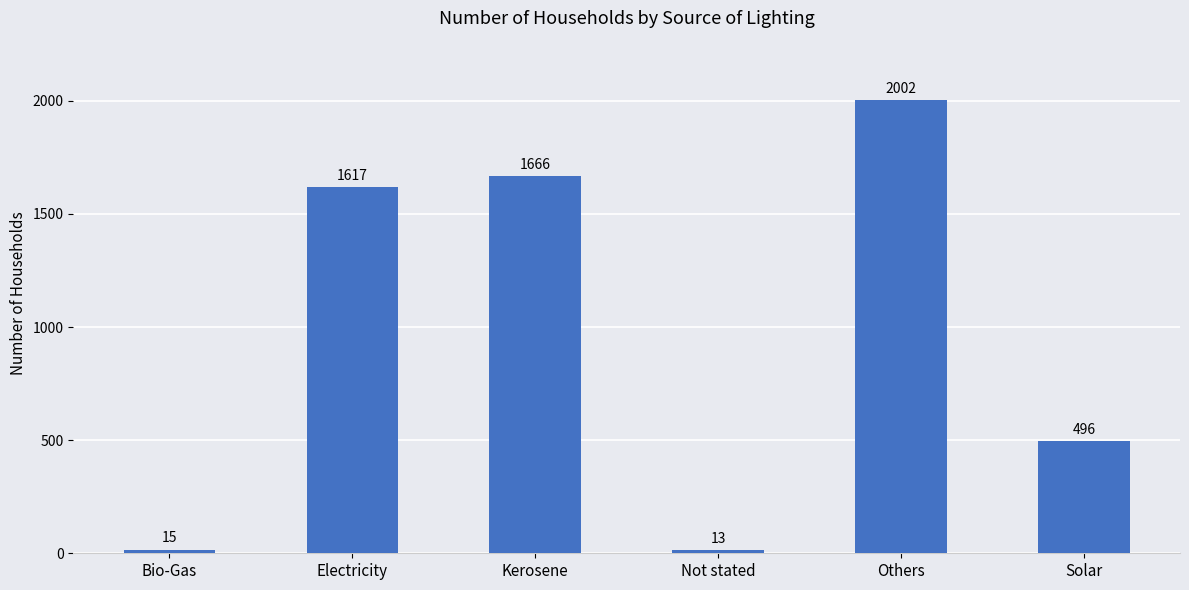

List the labels in order of value, largest first.

Others, Kerosene, Electricity, Solar, Bio-Gas, Not stated